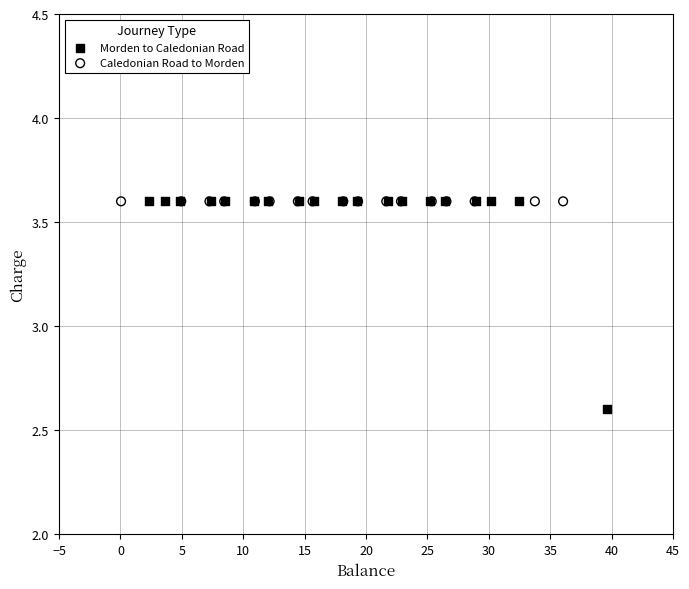

Which series contains the lowest Y value?

Morden to Caledonian Road